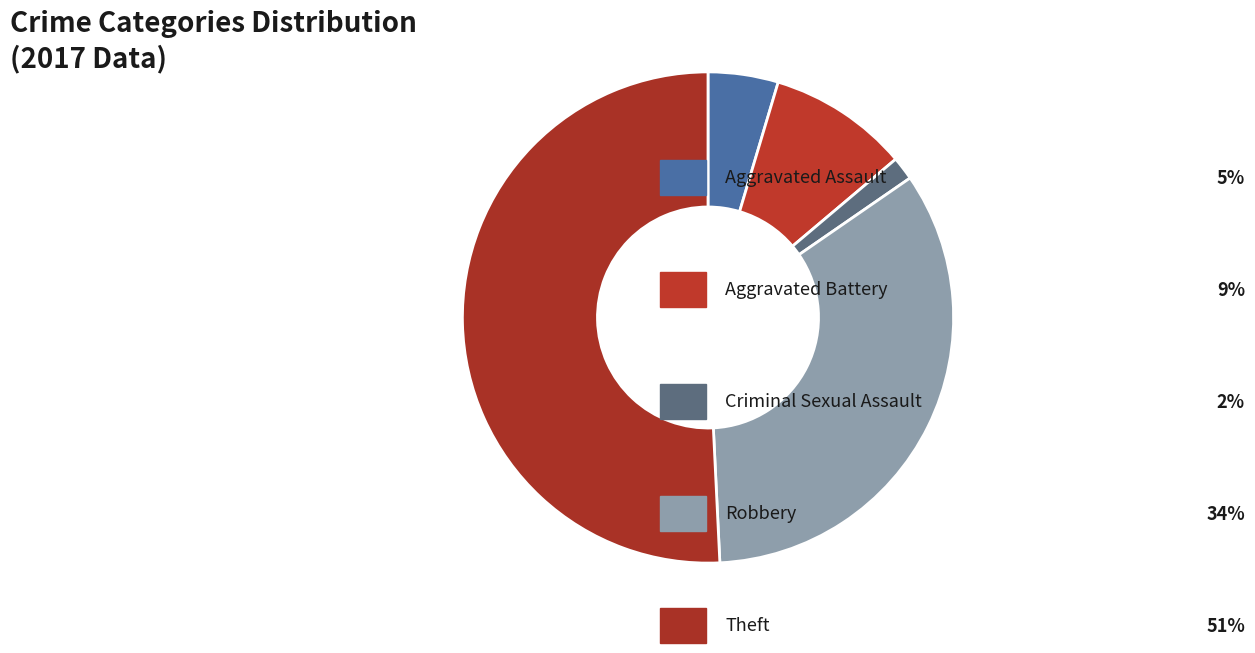

Rank the categories by value from lowest to highest.

Criminal Sexual Assault, Aggravated Assault, Aggravated Battery, Robbery, Theft